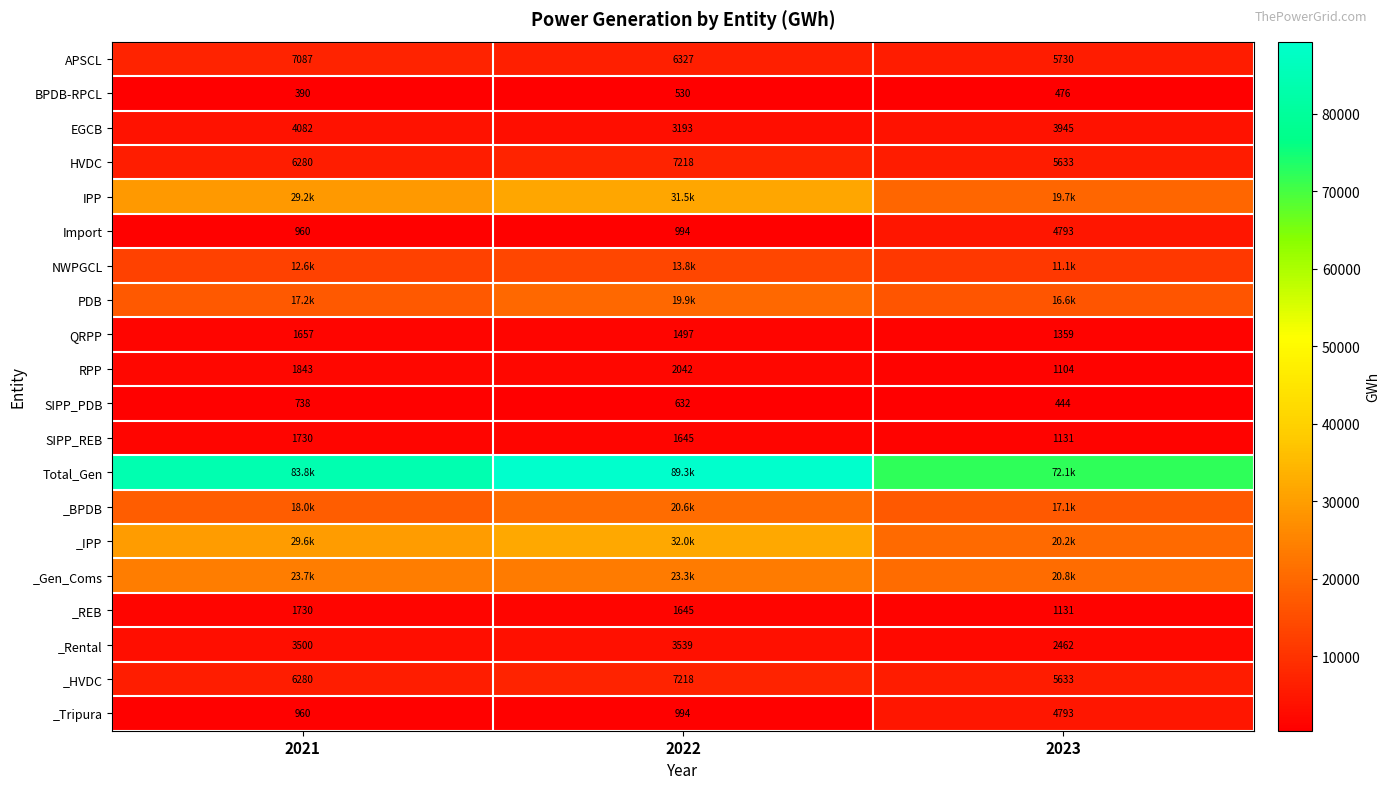

What is the maximum value shown in the chart?

89285.8